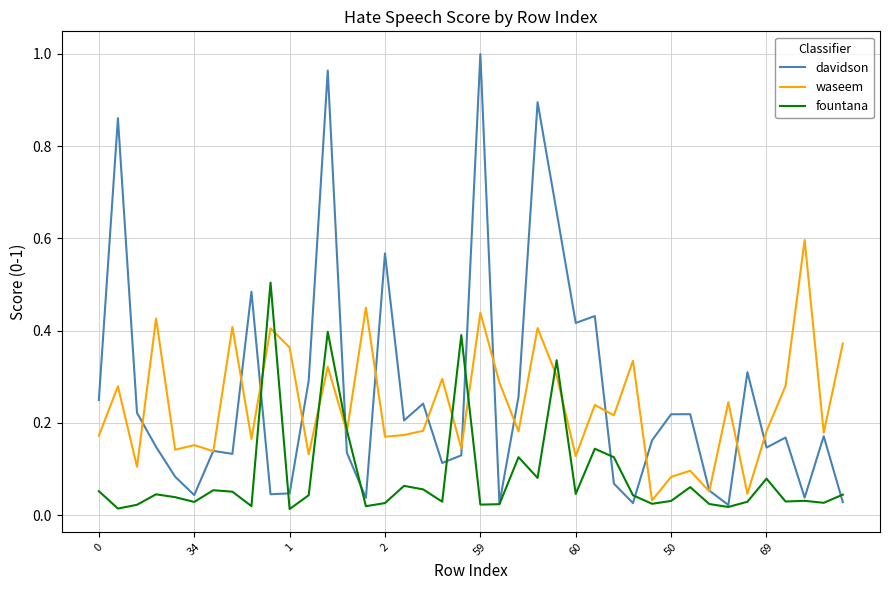

List the series in order of their peak value, highest first.

davidson, waseem, fountana